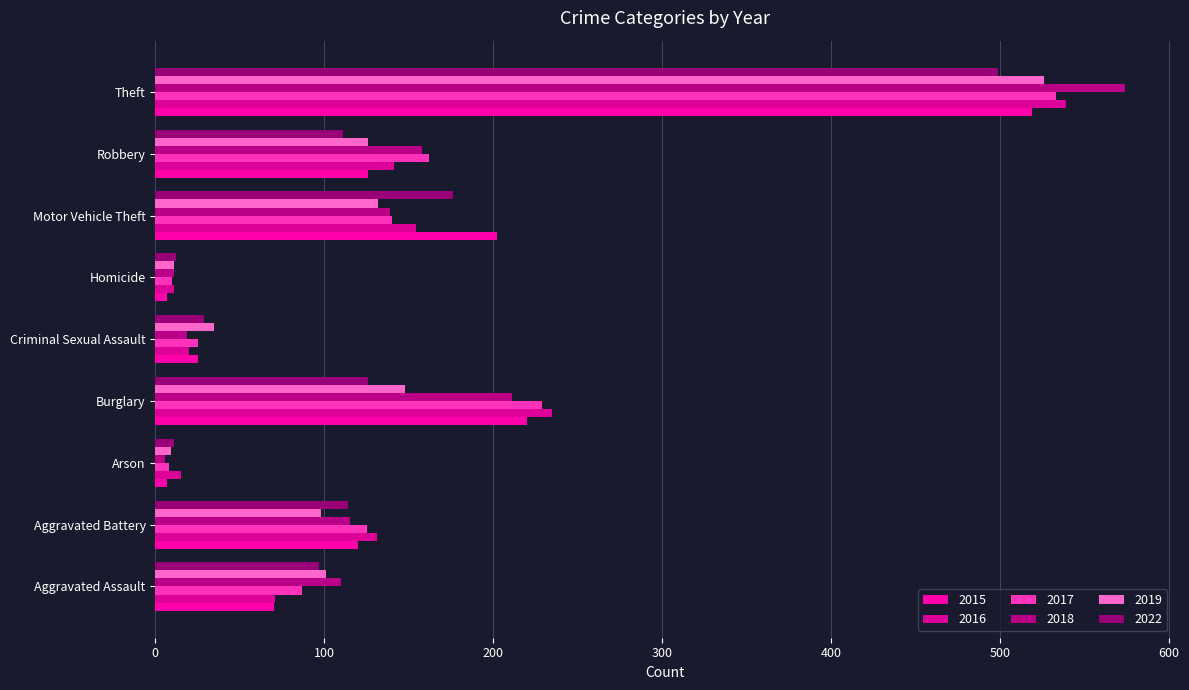

Which series changed the most between Aggravated Assault and Theft?

2016